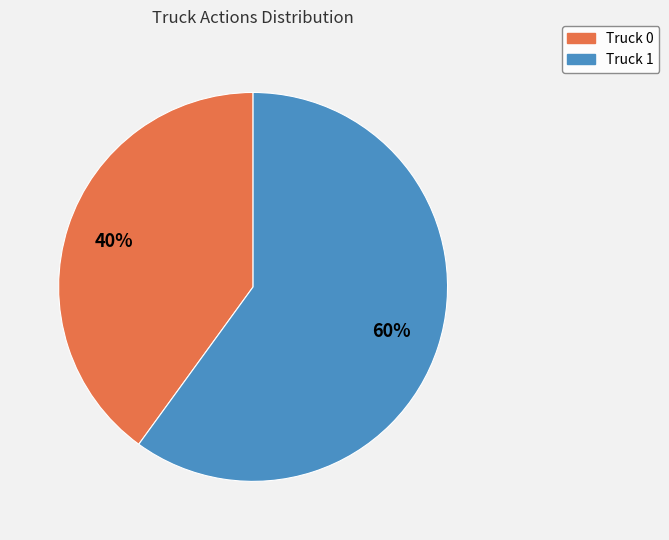

Count the number of slices in the pie.

2